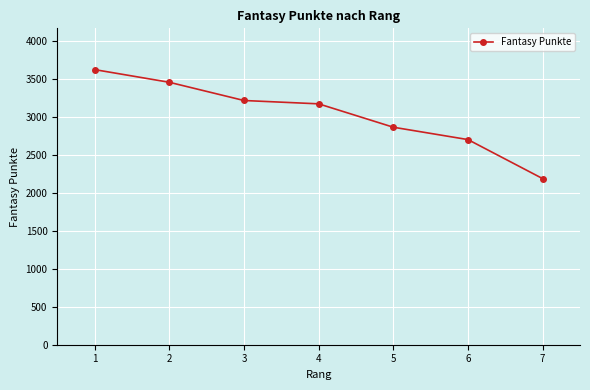

Where is the data nearest to the value 2906?

5